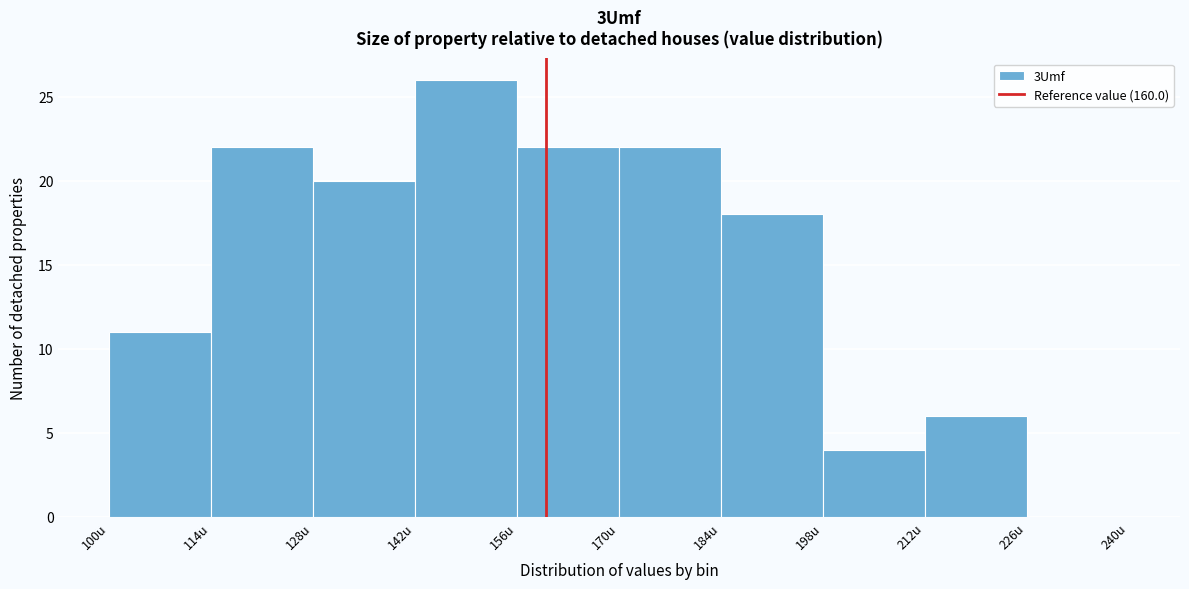

Reading left to right, list every bar in this chart as the range it spans on the x-axis followed by its height. The values are not printed on the chart, so give them approximately, as read against the axis.

100 to 114: 11
114 to 128: 22
128 to 142: 20
142 to 156: 26
156 to 170: 22
170 to 184: 22
184 to 198: 18
198 to 212: 4
212 to 226: 6
226 to 240: 0